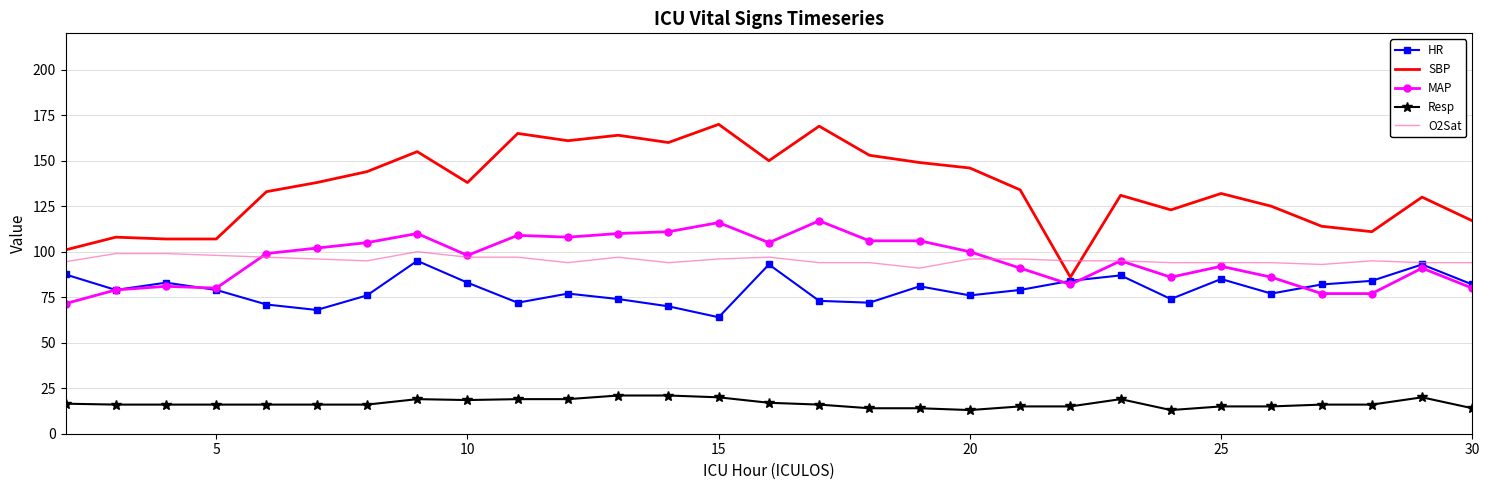

What is the smallest value displayed?

13.0